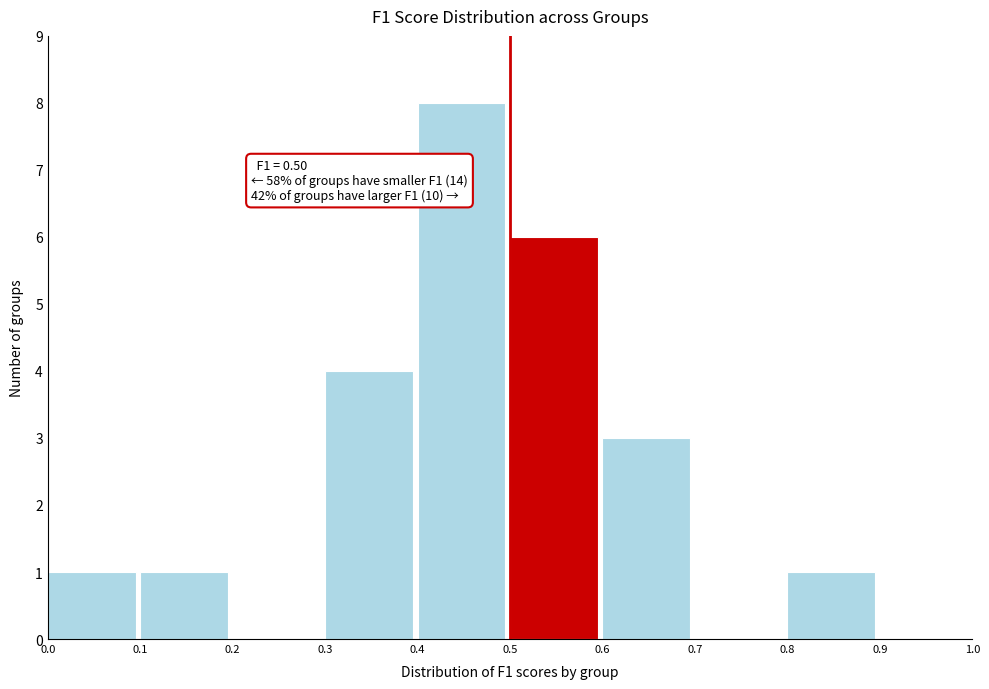

Which range on the x-axis has the tallest bar?

0.4 to 0.5